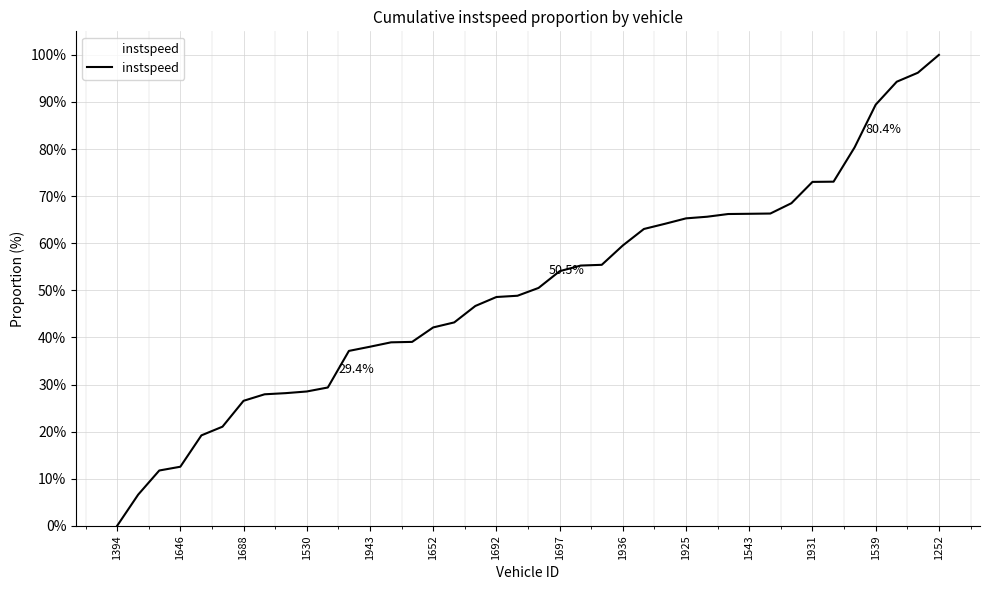

Which category has the lowest value across all series?

1394